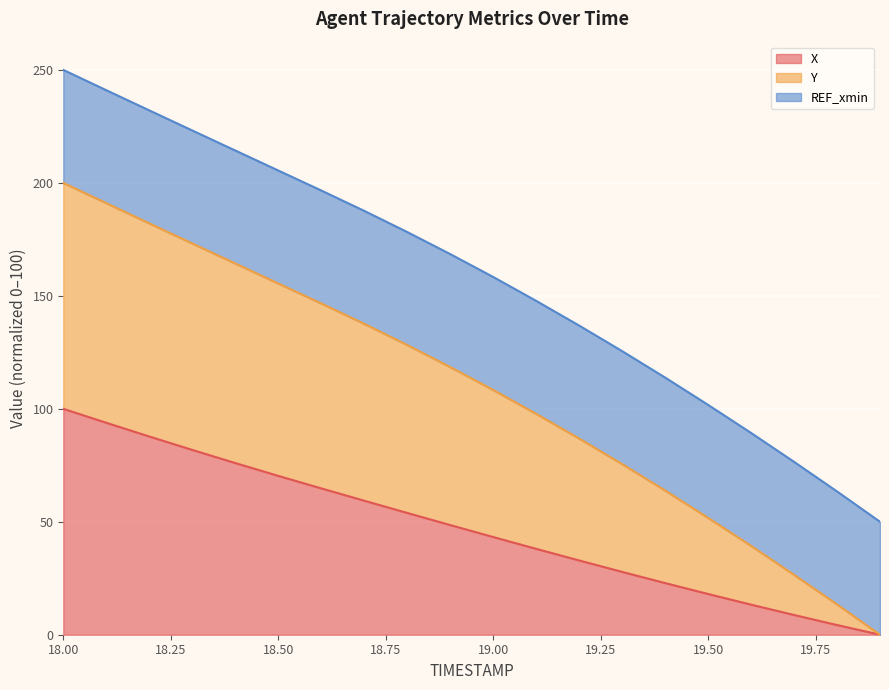

True or false: Y and X cross at least once.

False